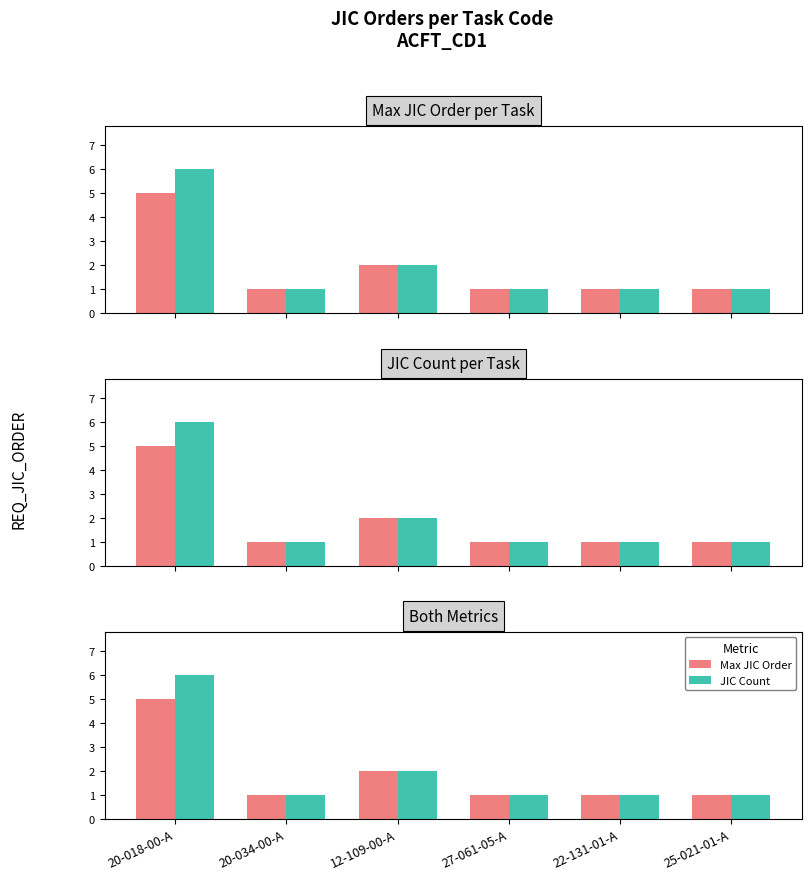

Is the value of JIC Count (norm) at 20-018-00-A greater than the value of JIC Count at 20-018-00-A?

No